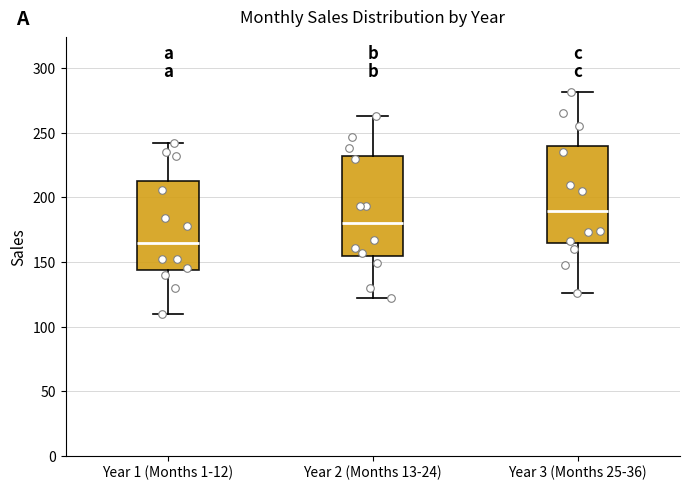

Where does the upper whisker of the box for Year 2 (Months 13-24) end on the y-axis? The values are not printed on the chart, so give them approximately, as read against the axis.

265